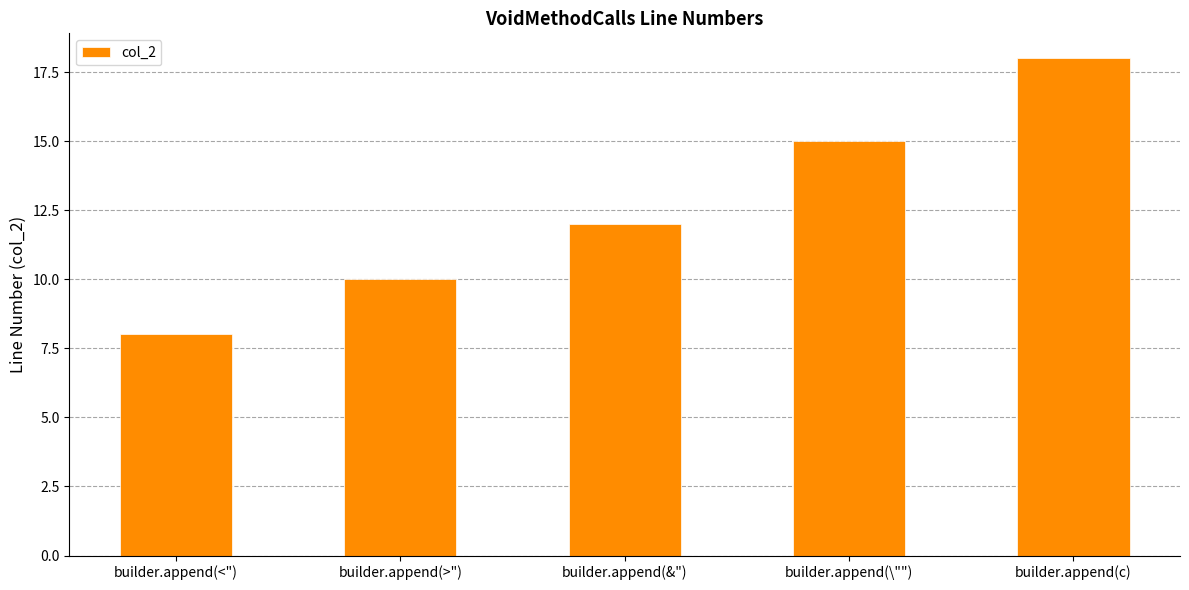

Are the bars horizontal?

No